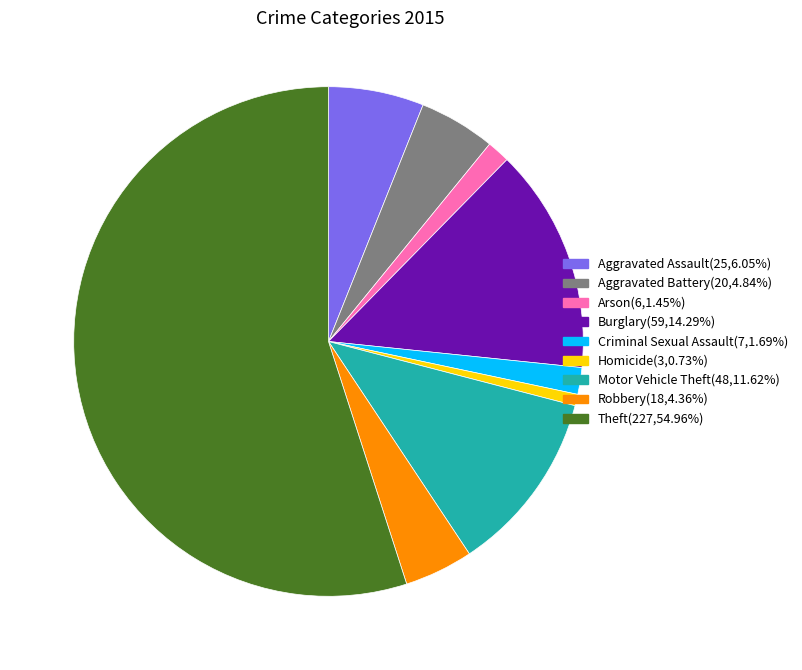

True or false: Arson accounts for 11% of the total.

False